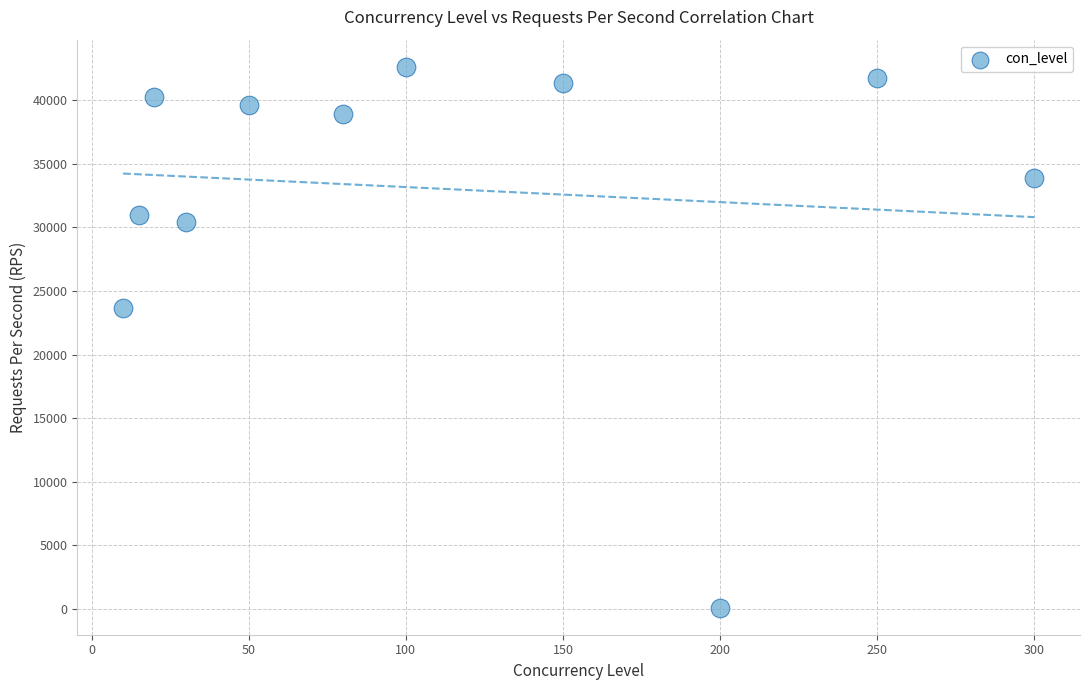

What is the range of X values (max minus min)?

290.0